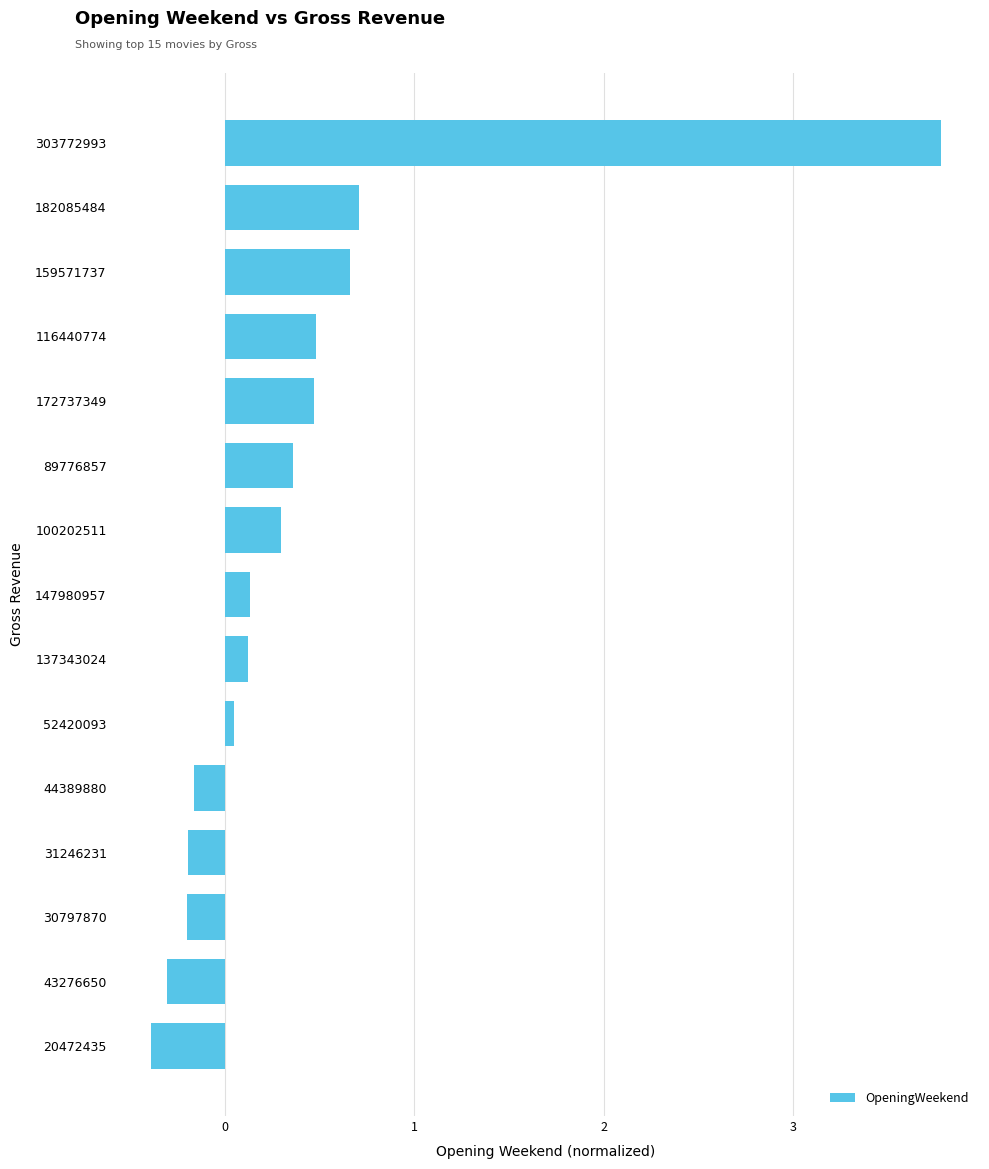

Is it true that the value at 100202511 is 0.3?

True